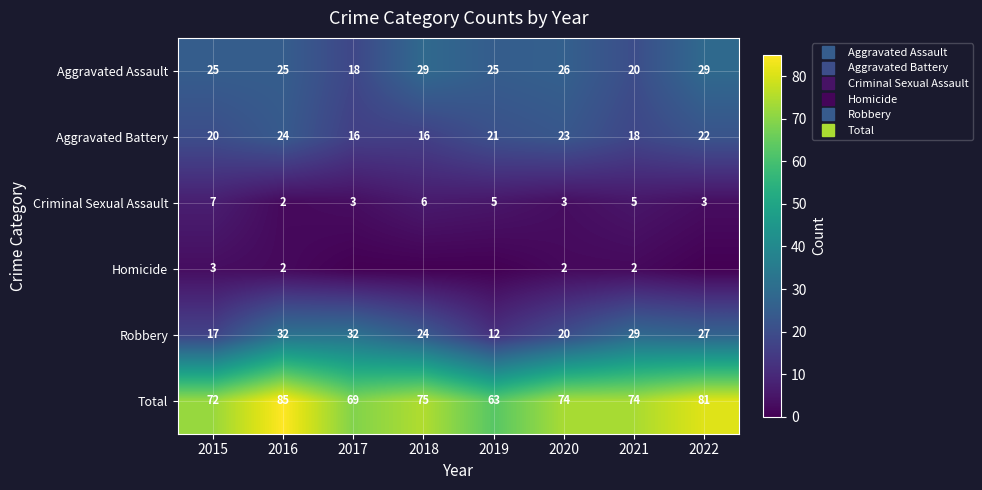

Between 2019 and 2020, which series saw the biggest shift?

Total